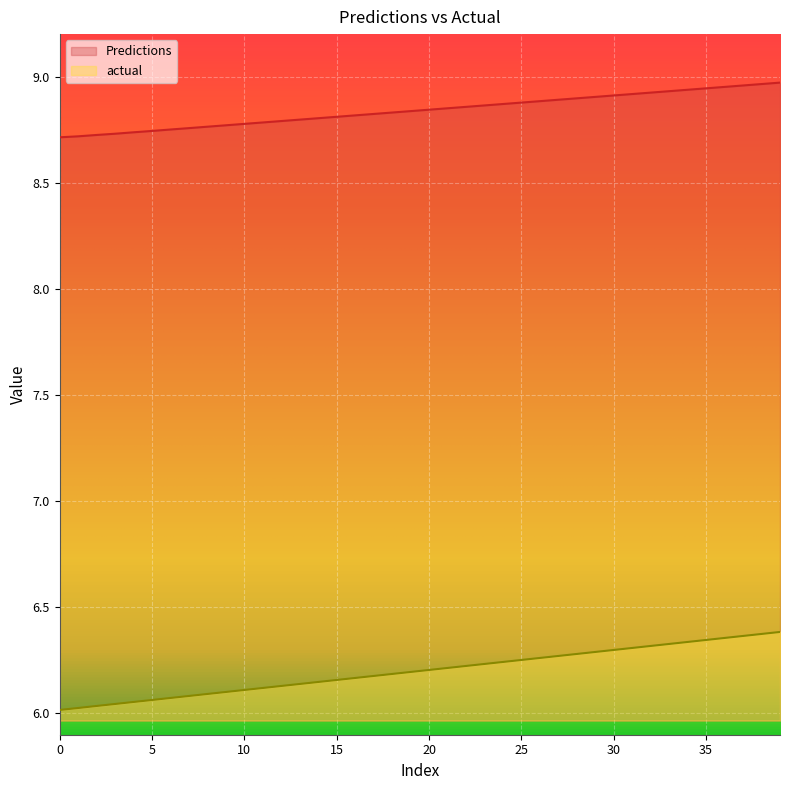

Reading left to right, extract all data points from this chart.

Predictions: 8.7	8.7	8.7	8.7	8.7	8.7	8.8	8.8	8.8	8.8	8.8	8.8	8.8	8.8	8.8	8.8	8.8	8.8	8.8	8.8	8.8	8.9	8.9	8.9	8.9	8.9	8.9	8.9	8.9	8.9	8.9	8.9	8.9	8.9	8.9	8.9	9.0	9.0	9.0	9.0
actual: 6.0	6.0	6.0	6.0	6.1	6.1	6.1	6.1	6.1	6.1	6.1	6.1	6.1	6.1	6.1	6.2	6.2	6.2	6.2	6.2	6.2	6.2	6.2	6.2	6.2	6.3	6.3	6.3	6.3	6.3	6.3	6.3	6.3	6.3	6.3	6.3	6.4	6.4	6.4	6.4